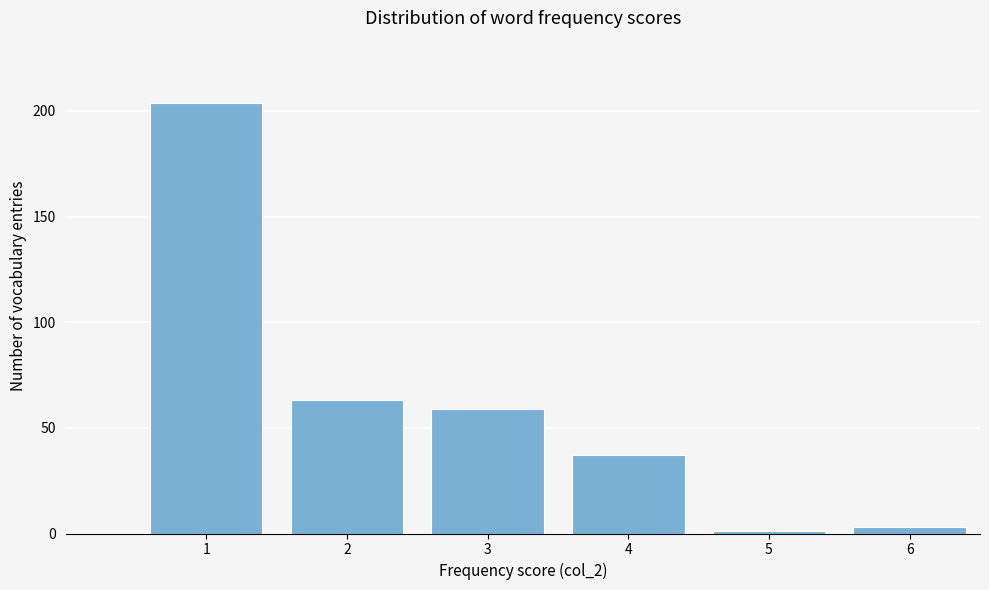

Reading left to right, transcribe all the data shown in this chart.

204	63	59	37	1	3